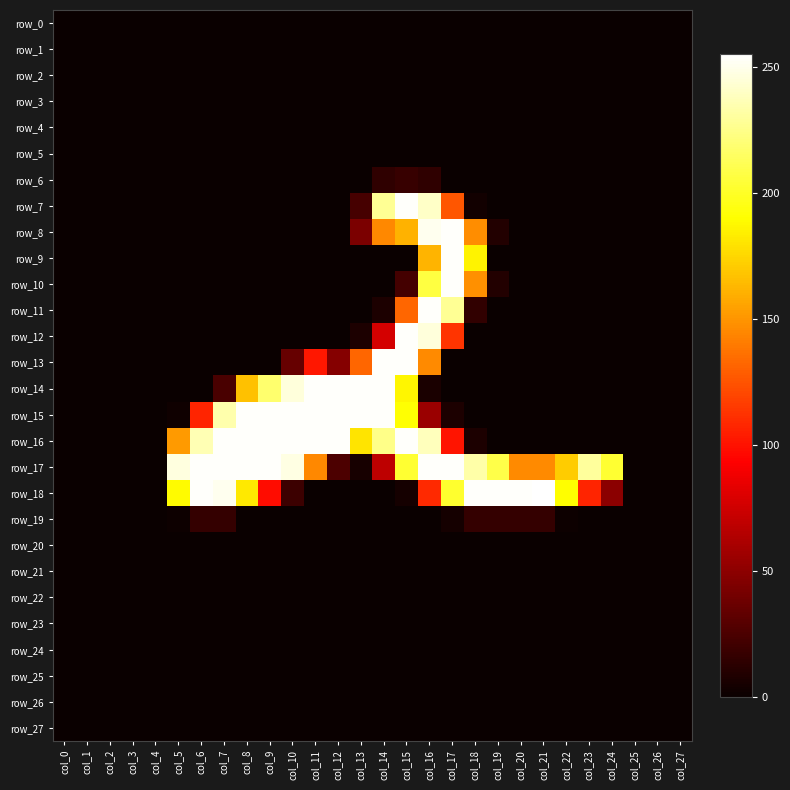

Which series has the largest total across all categories?

row_17